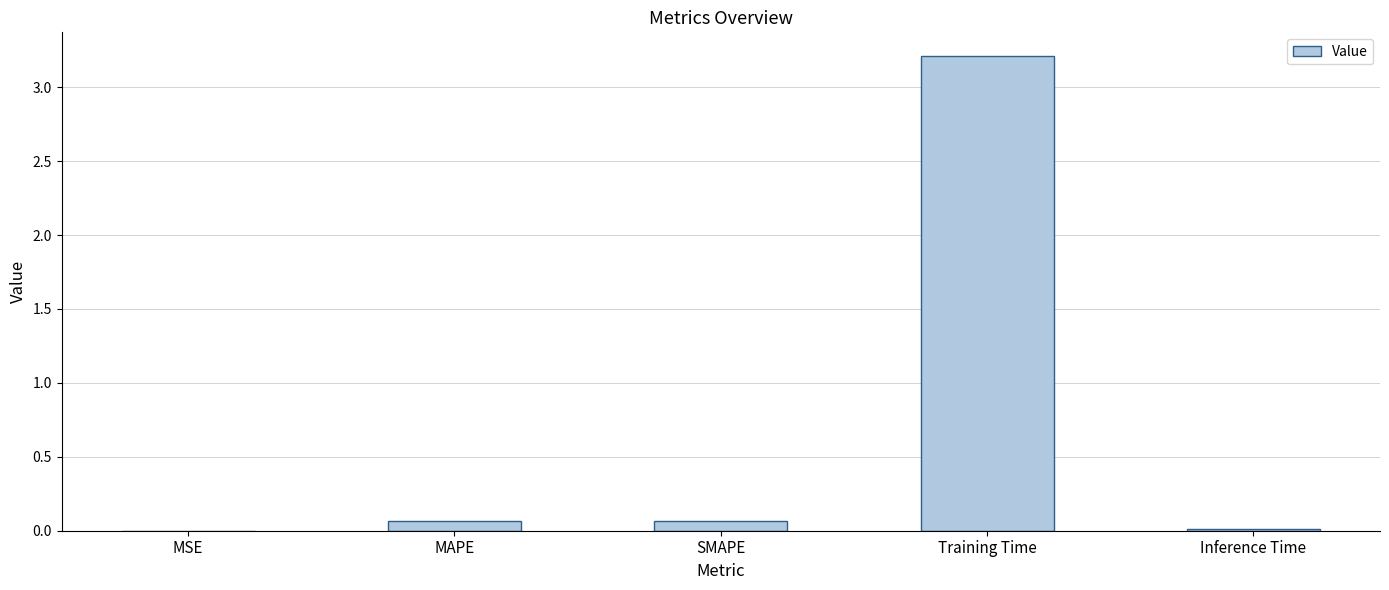

Count the number of data series in this chart.

1